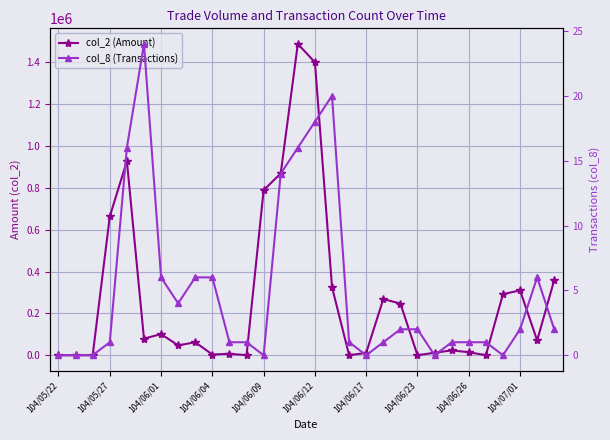

What is the label of the 20th point from the right?

10